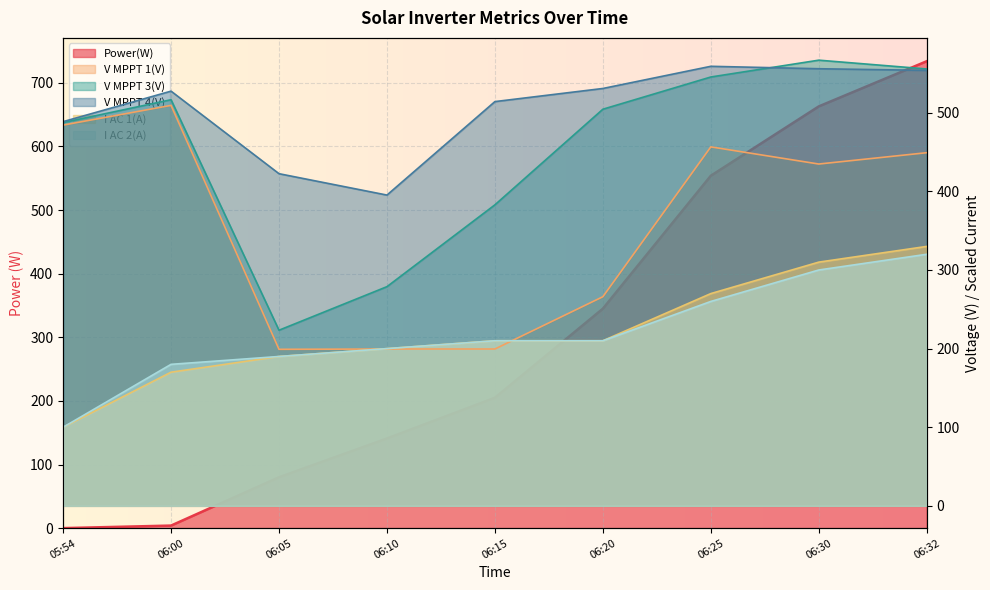

Does the chart display data point markers on the line(s)?

No